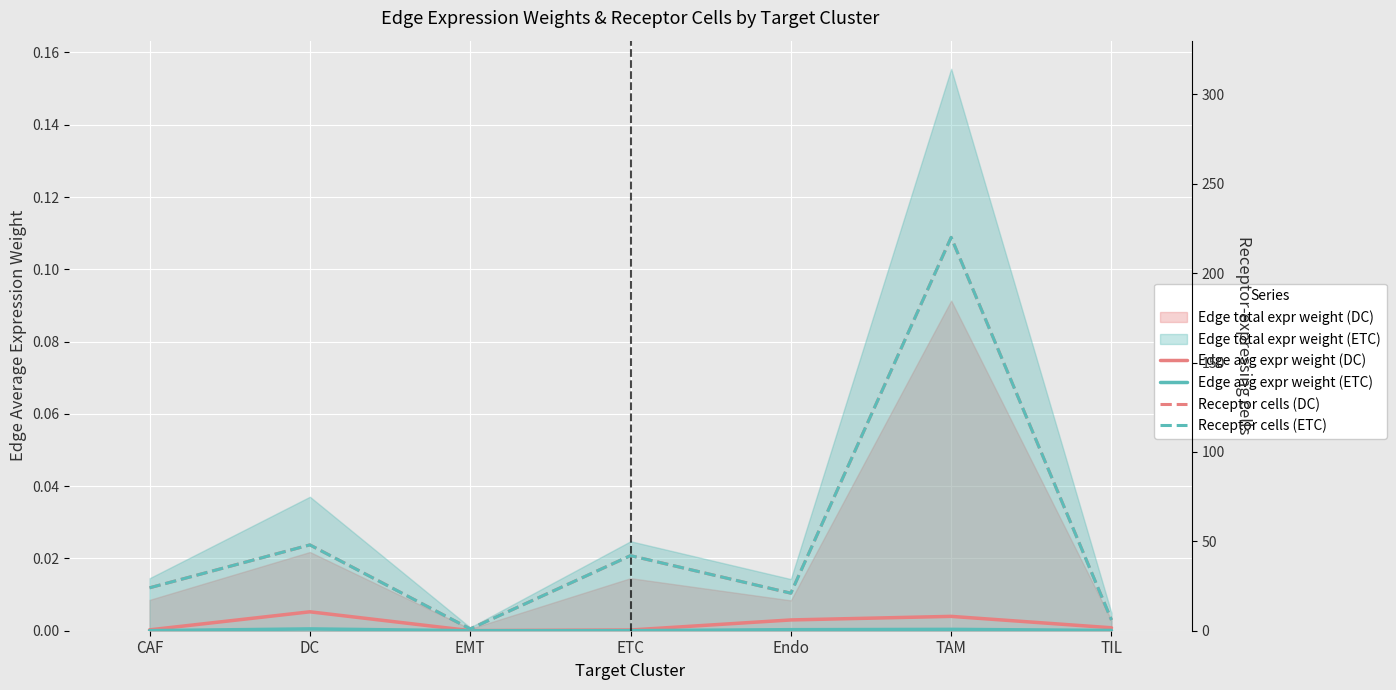

At which label is Receptor cells (ETC) closest to 110?

DC